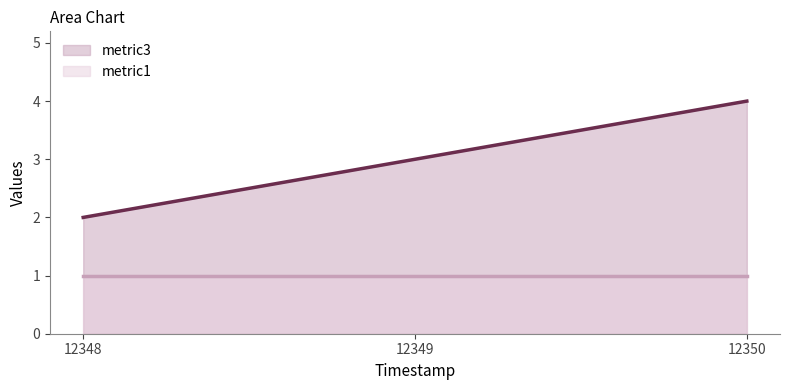

Does the chart have visible grid lines?

No